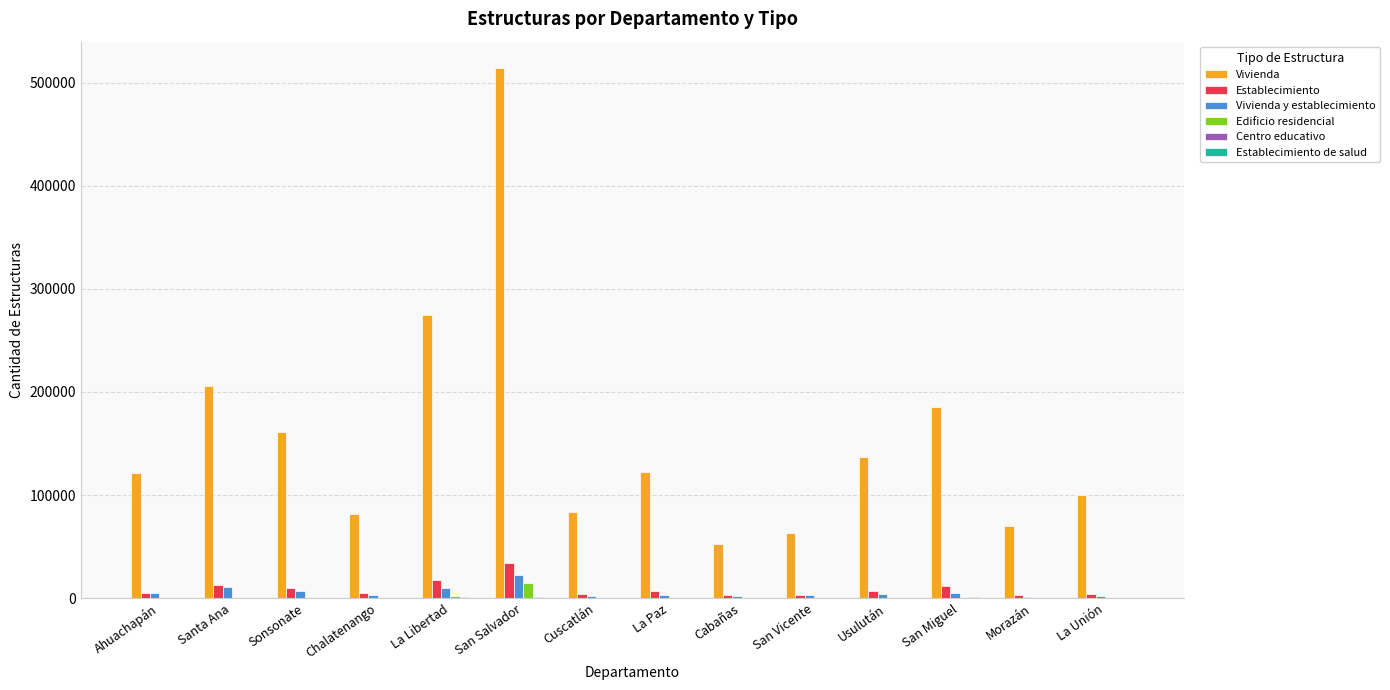

At which category is the sum across all series the highest?

San Salvador